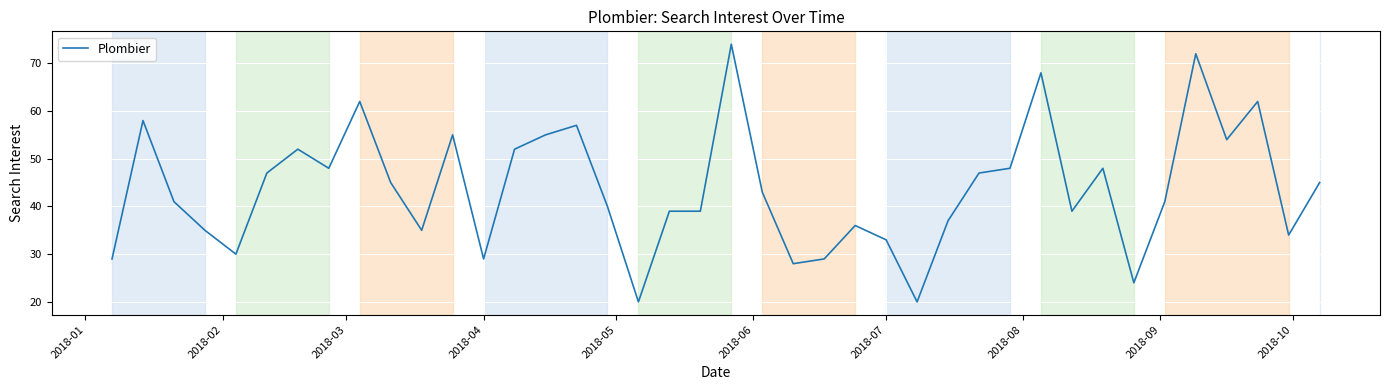

What is the difference between the maximum and minimum values?

54